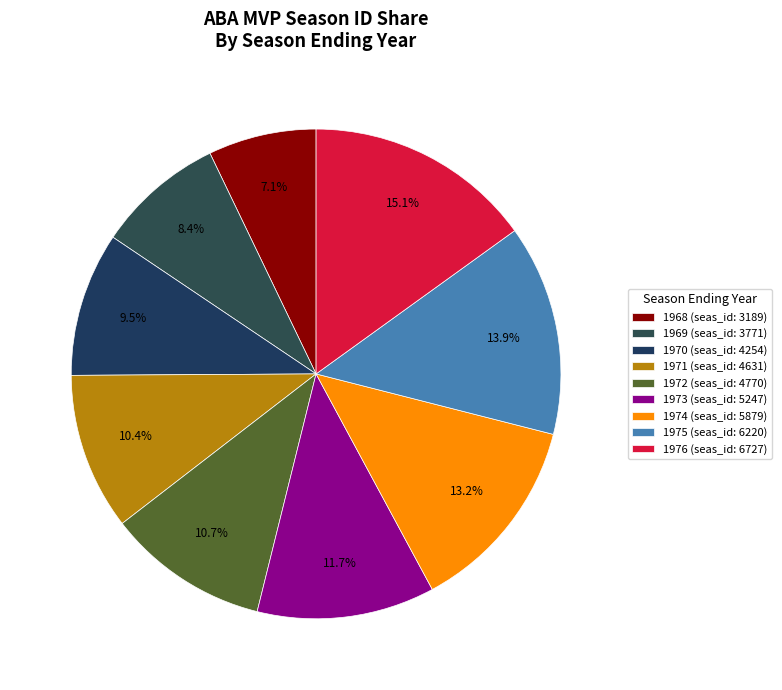

Is it true that 1972 is 11% of the pie?

True